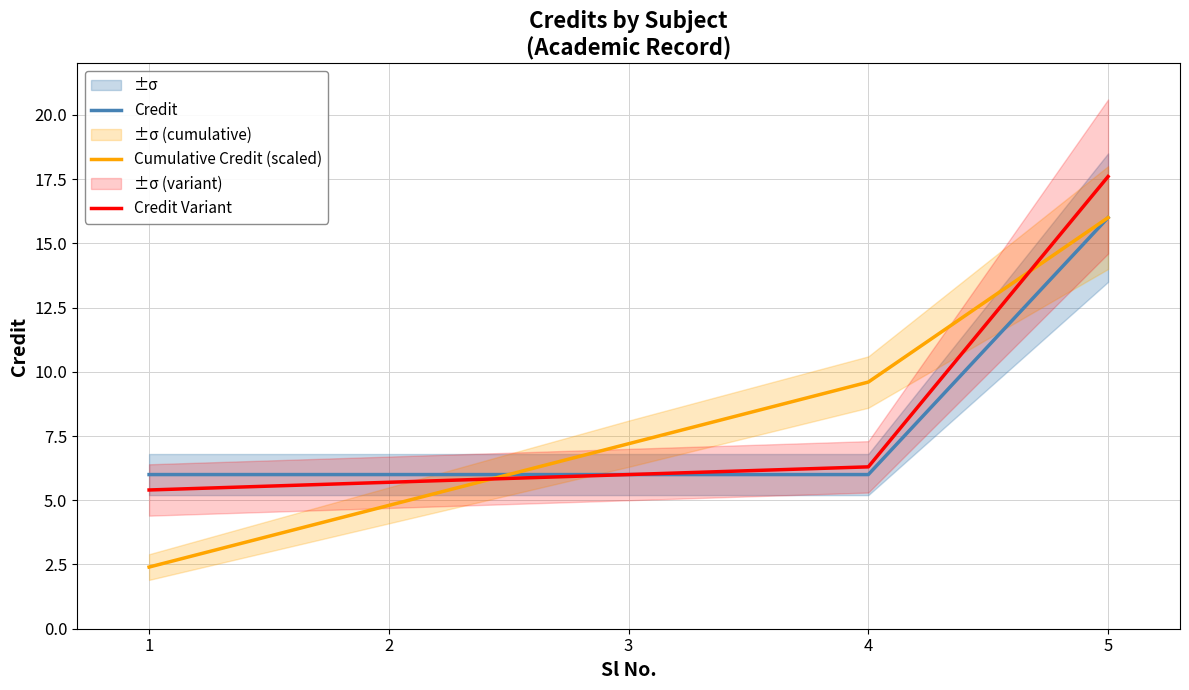

What is the sum of the Credit values at 3 and 5?

22.0